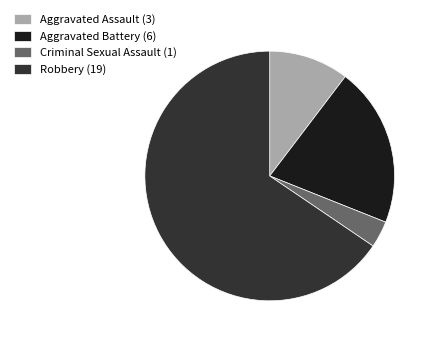

Is it true that Aggravated Battery (6) is 14% of the pie?

False